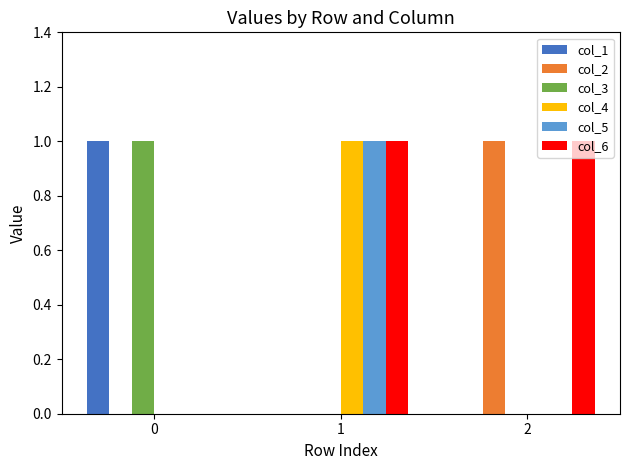

At which category is the sum across all series the highest?

1